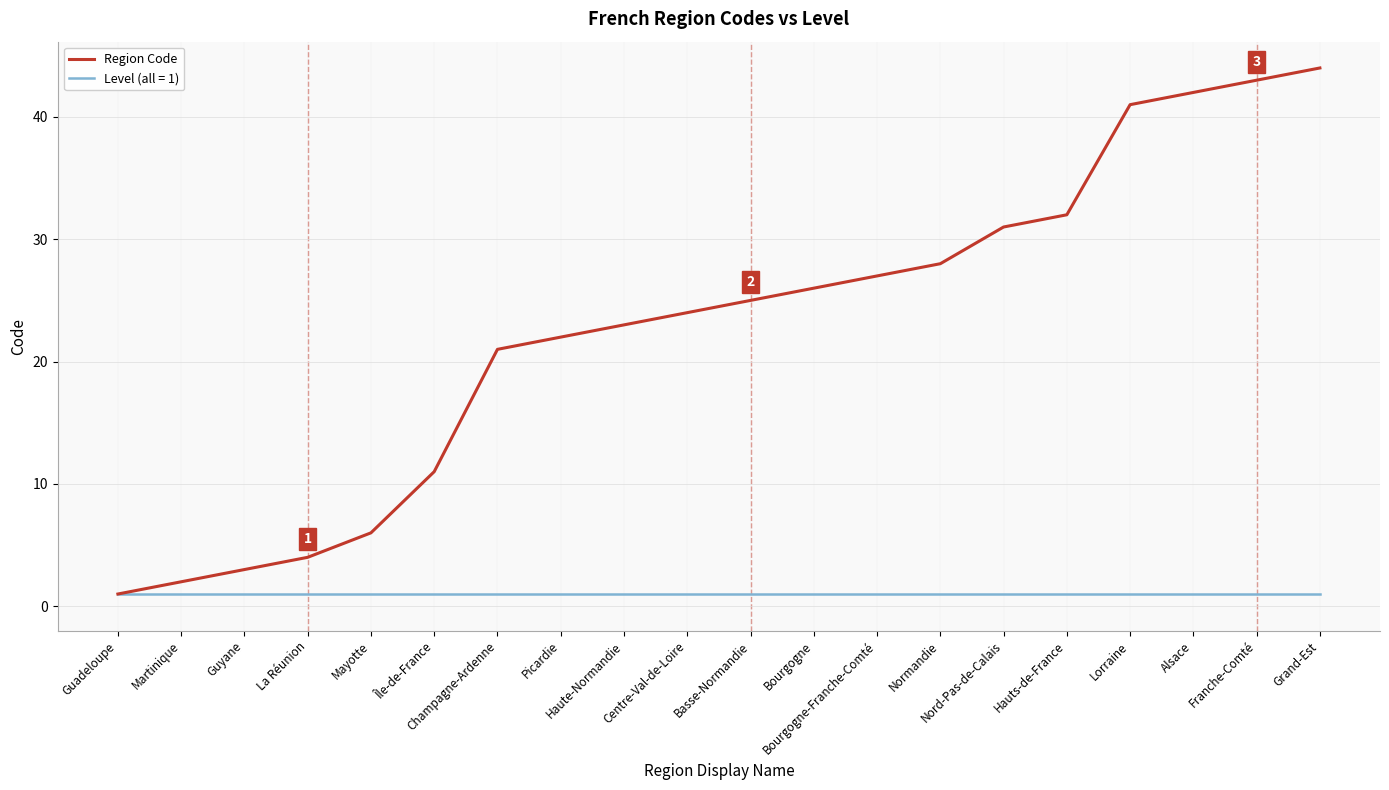

List the series in order of their overall mean, highest first.

Region Code, Level (all = 1)